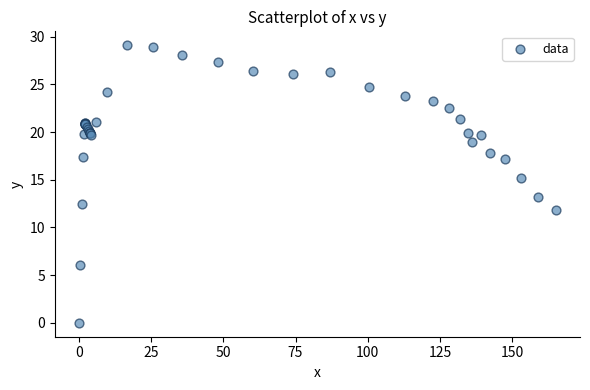

What Y value in the scatter plot is closest to 14?

13.2